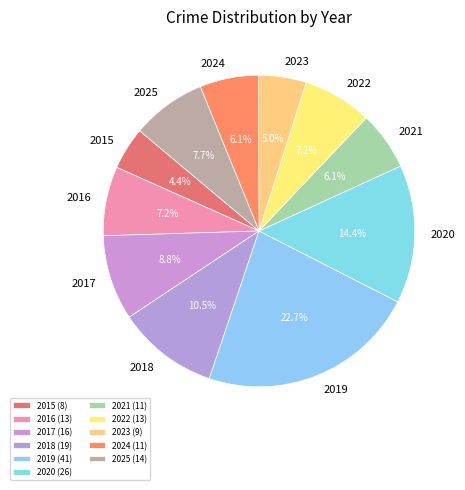

Rank the categories by value from highest to lowest.

2019, 2020, 2018, 2017, 2025, 2016, 2022, 2021, 2024, 2023, 2015